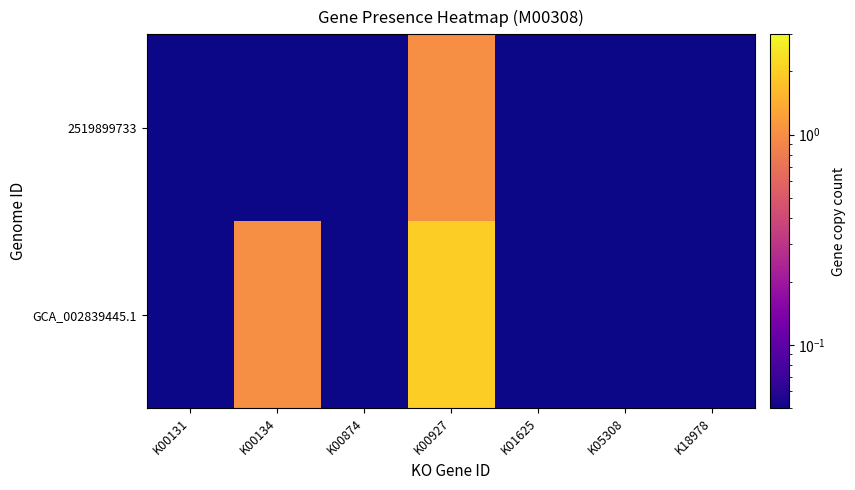

Reading left to right, transcribe all the data shown in this chart.

2519899733: K00131=0.1	K00134=0.1	K00874=0.1	K00927=1.0	K01625=0.1	K05308=0.1	K18978=0.1
GCA_002839445.1: K00131=0.1	K00134=1.0	K00874=0.1	K00927=2.0	K01625=0.1	K05308=0.1	K18978=0.1